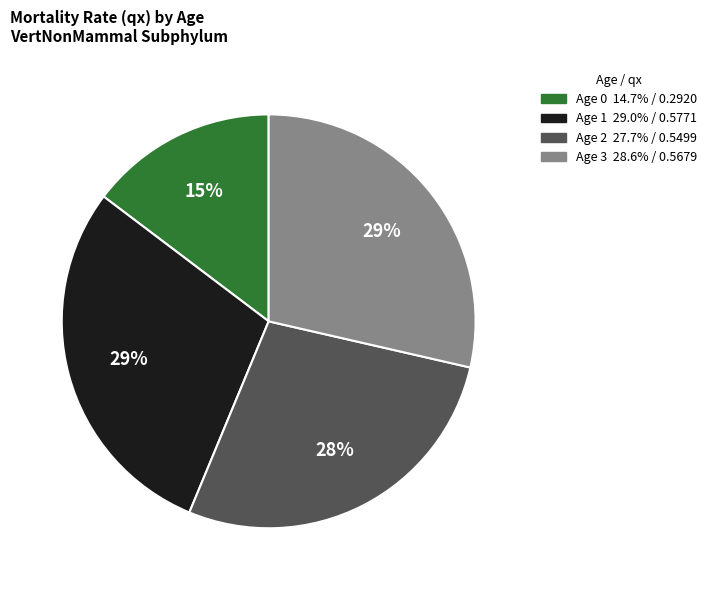

To the nearest percent, what is the average slice percentage?

25%